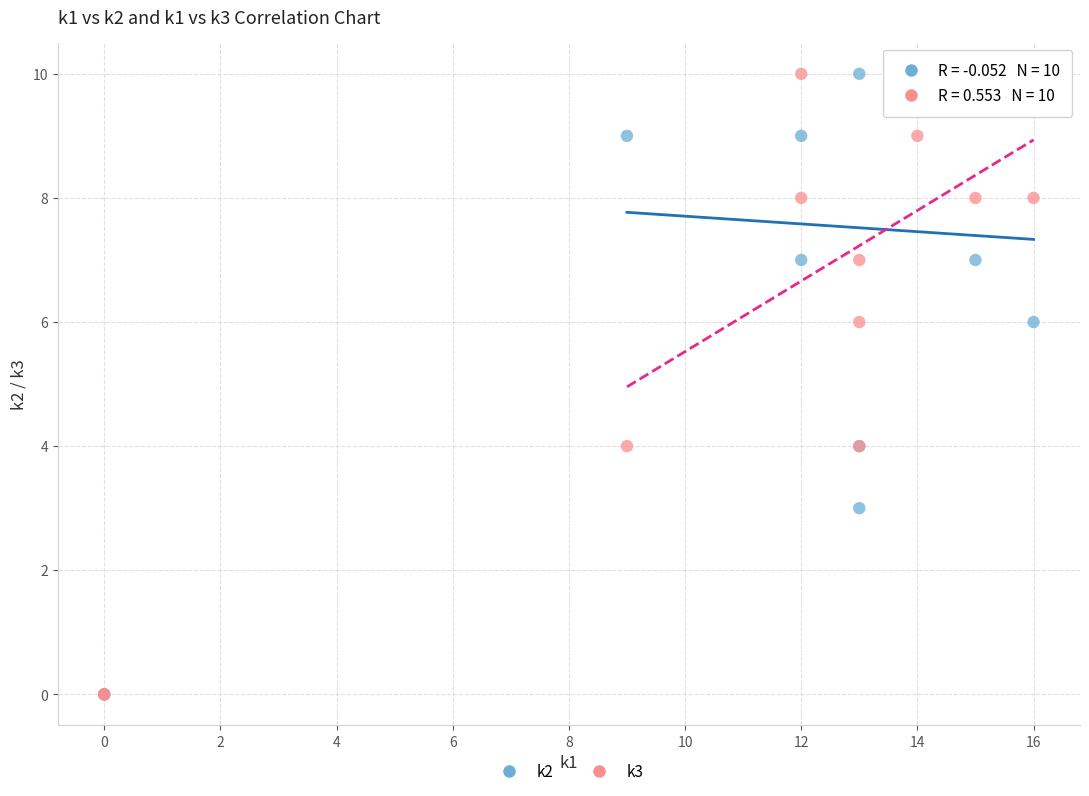

What are all the series names shown in the legend?

k2, k3